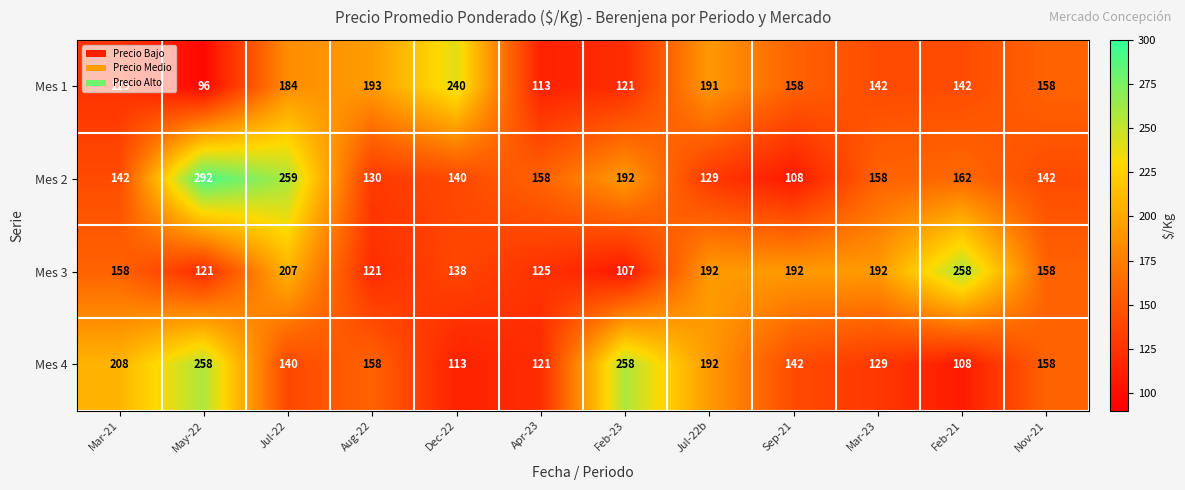

The Mes 1 series shows 211 at Sep-21. True or false?

False